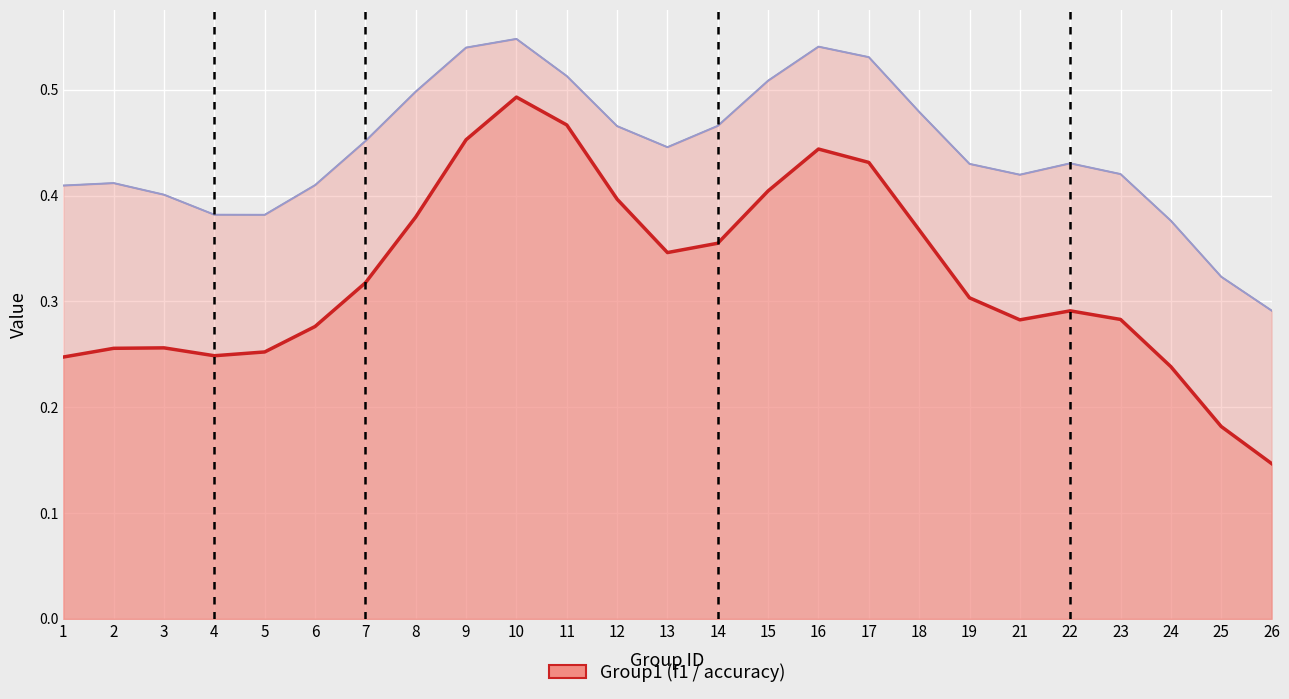

Rank the series at 18 from lowest to highest value.

f1, accuracy